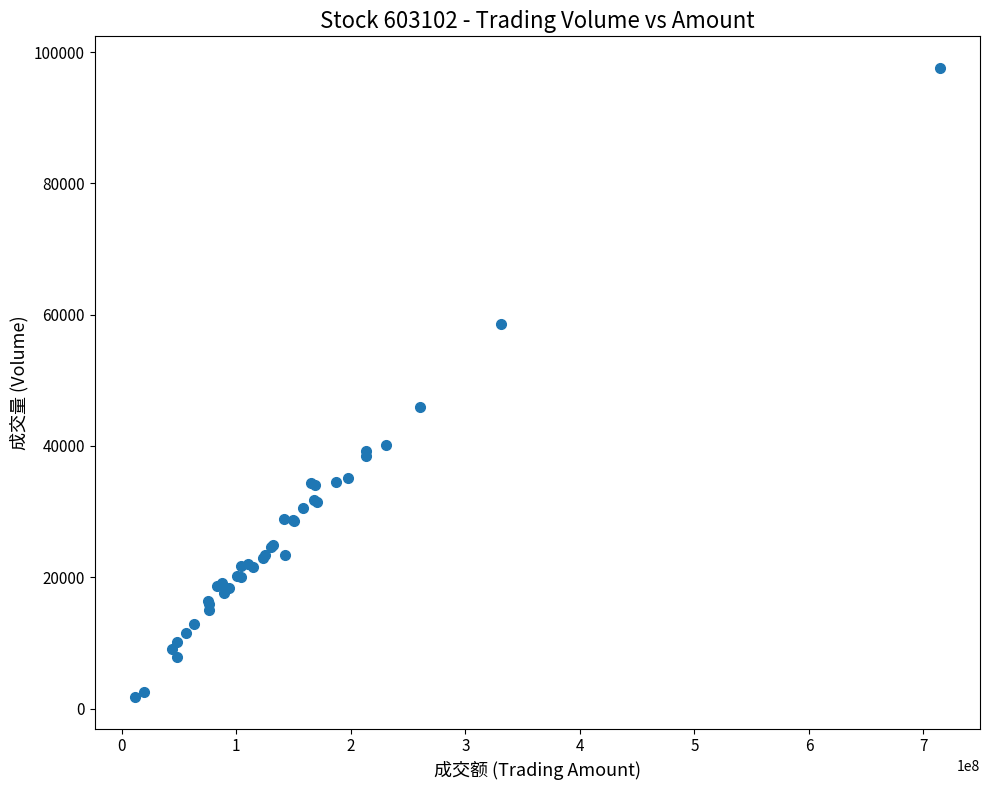

What Y value in the scatter plot is closest to 49665?

45912